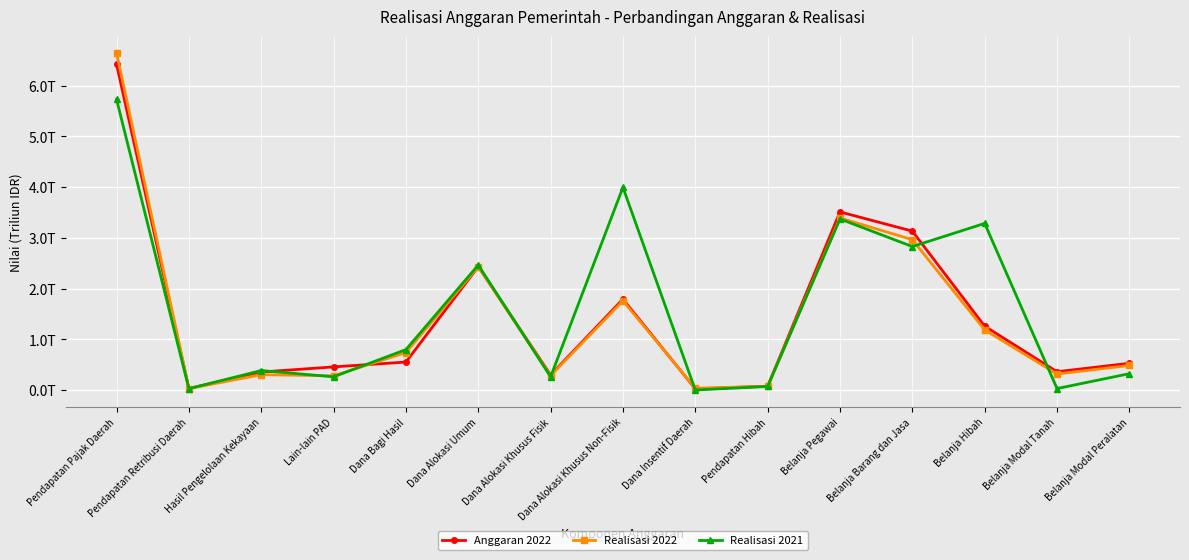

True or false: Realisasi 2021 has a value of 0.3 at Belanja Modal Peralatan.

True